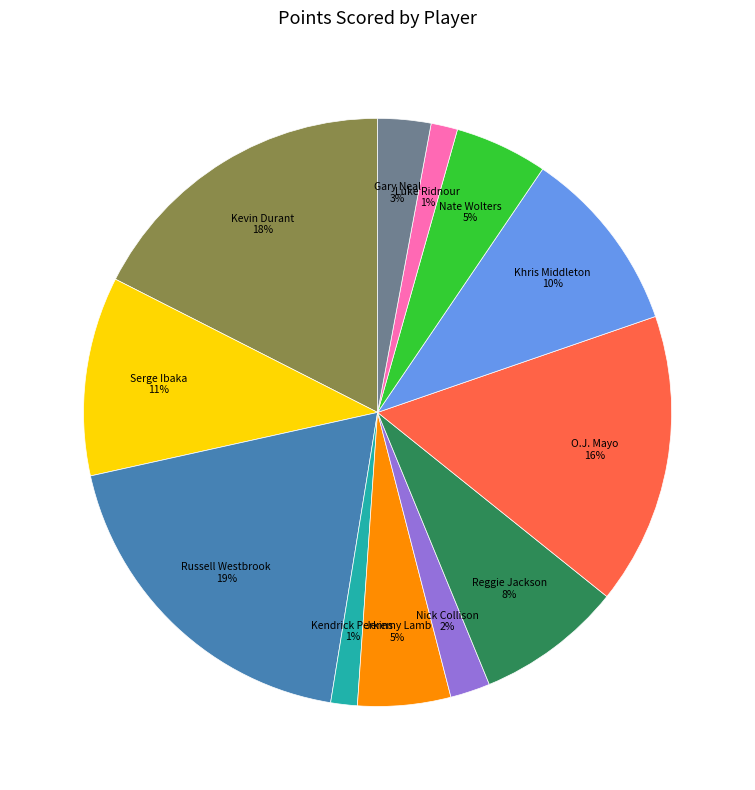

Which slice is the largest?

Russell Westbrook